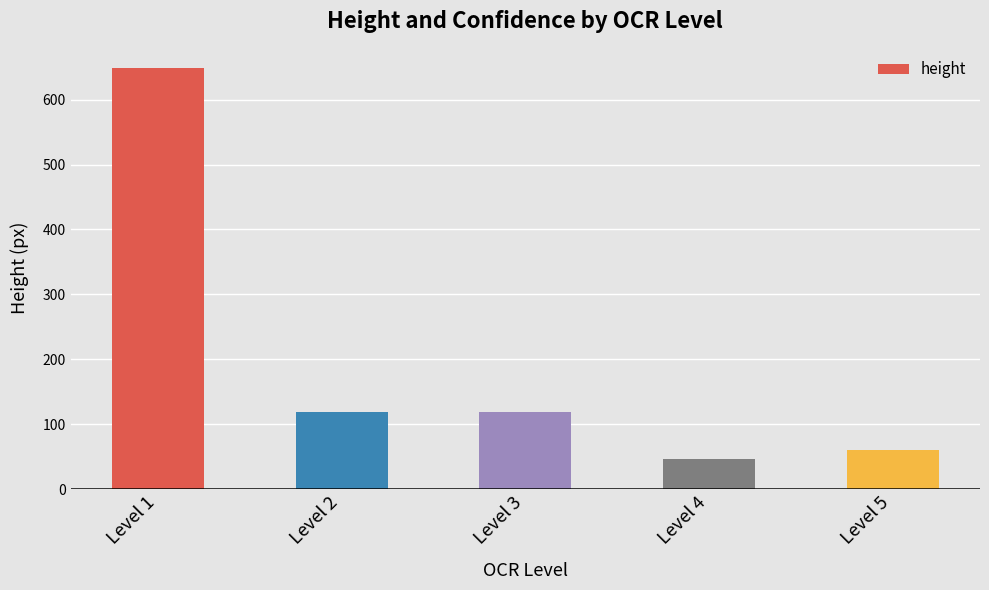

Read the value at Level 2, to the nearest 10.

120